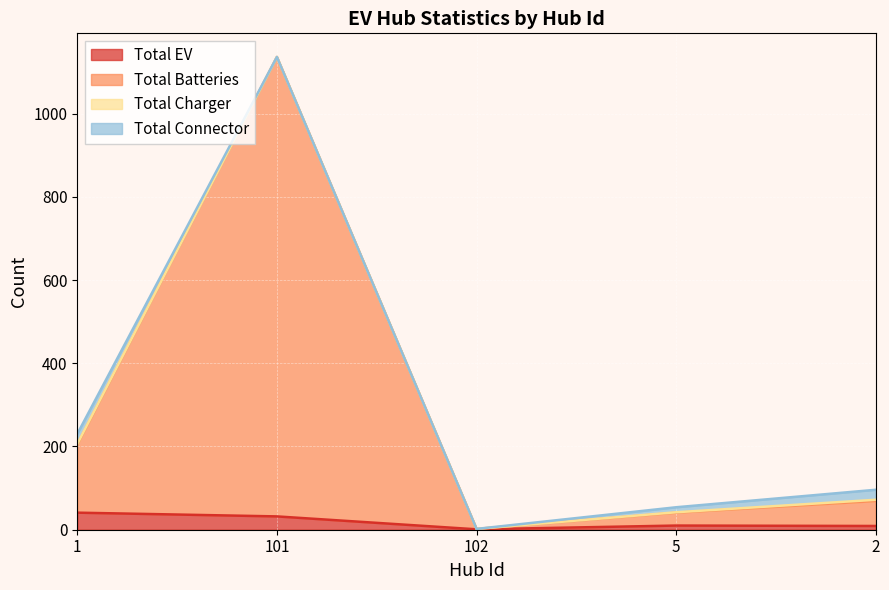

True or false: Total Batteries has a value of 1568 at 101.

False